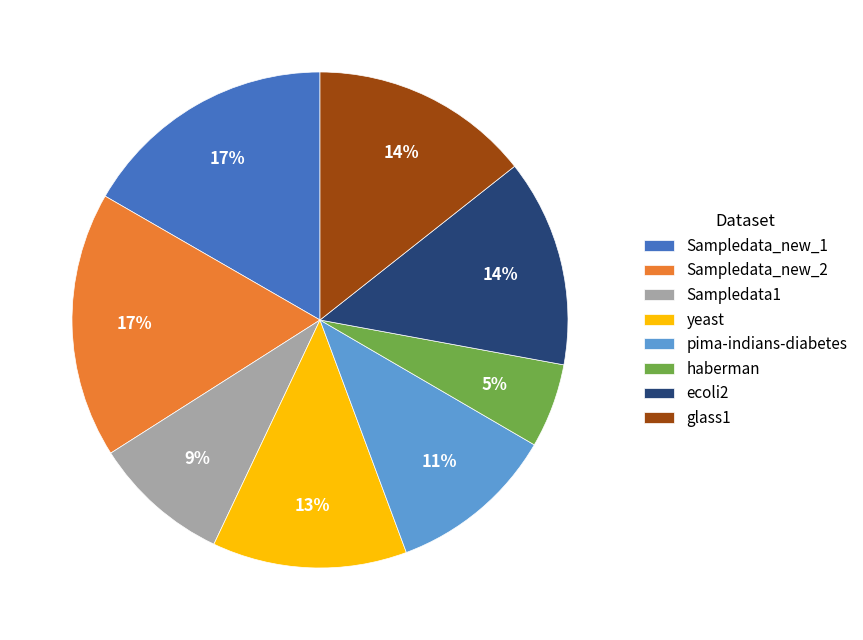

The Sampledata1 slice represents 19% of the pie. True or false?

False